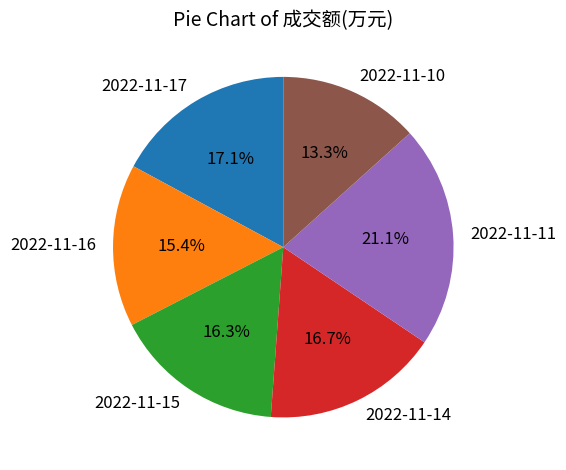

What portion of the pie excludes 2022-11-11?

78.9%